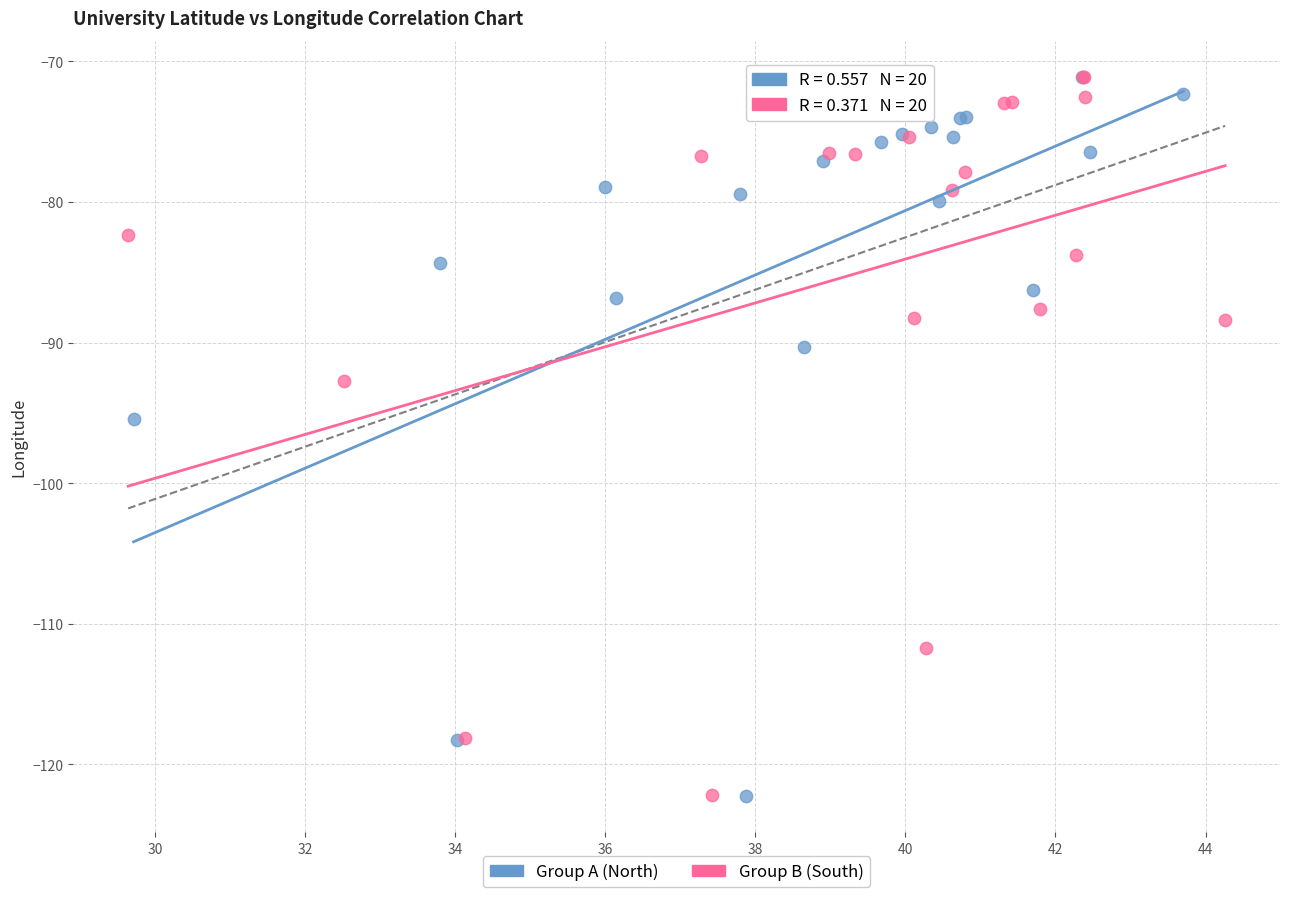

What are all the series names shown in the legend?

Group A (North), Group B (South)